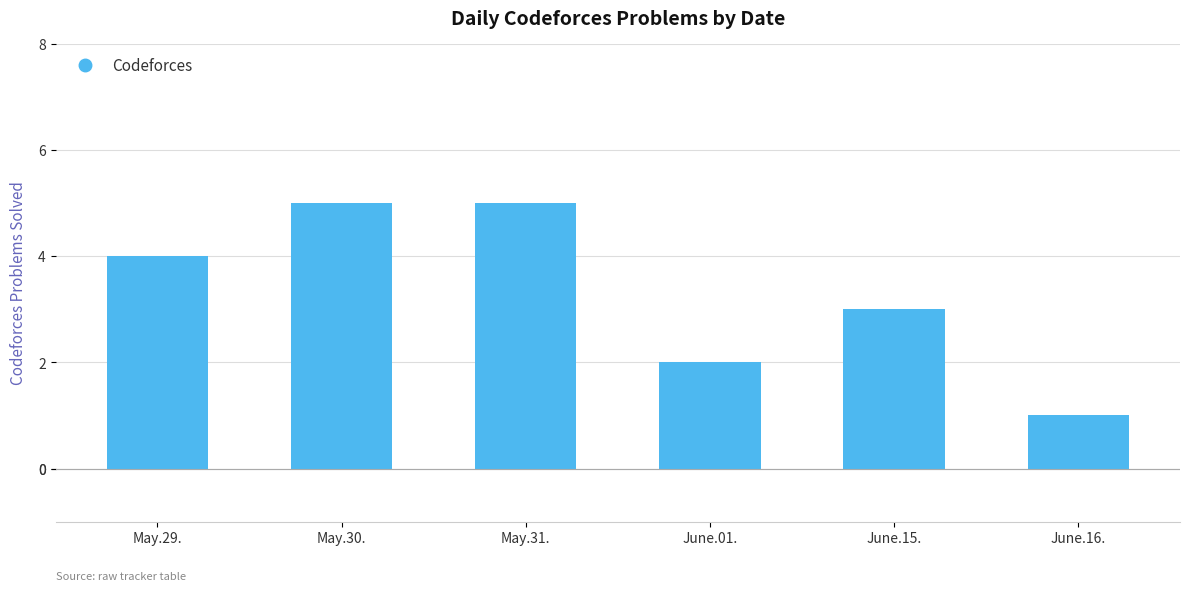

At which label is the value closest to 3?

June.15.